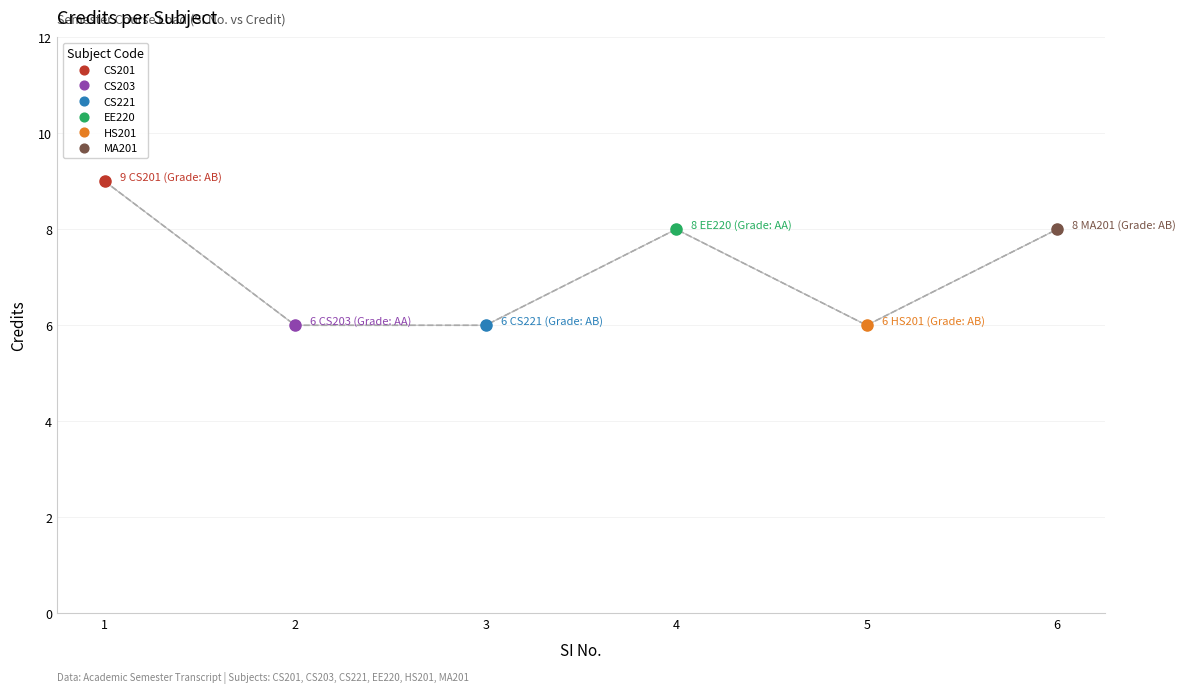

Reading right to left, transcribe all the data shown in this chart.

8	6	8	6	6	9